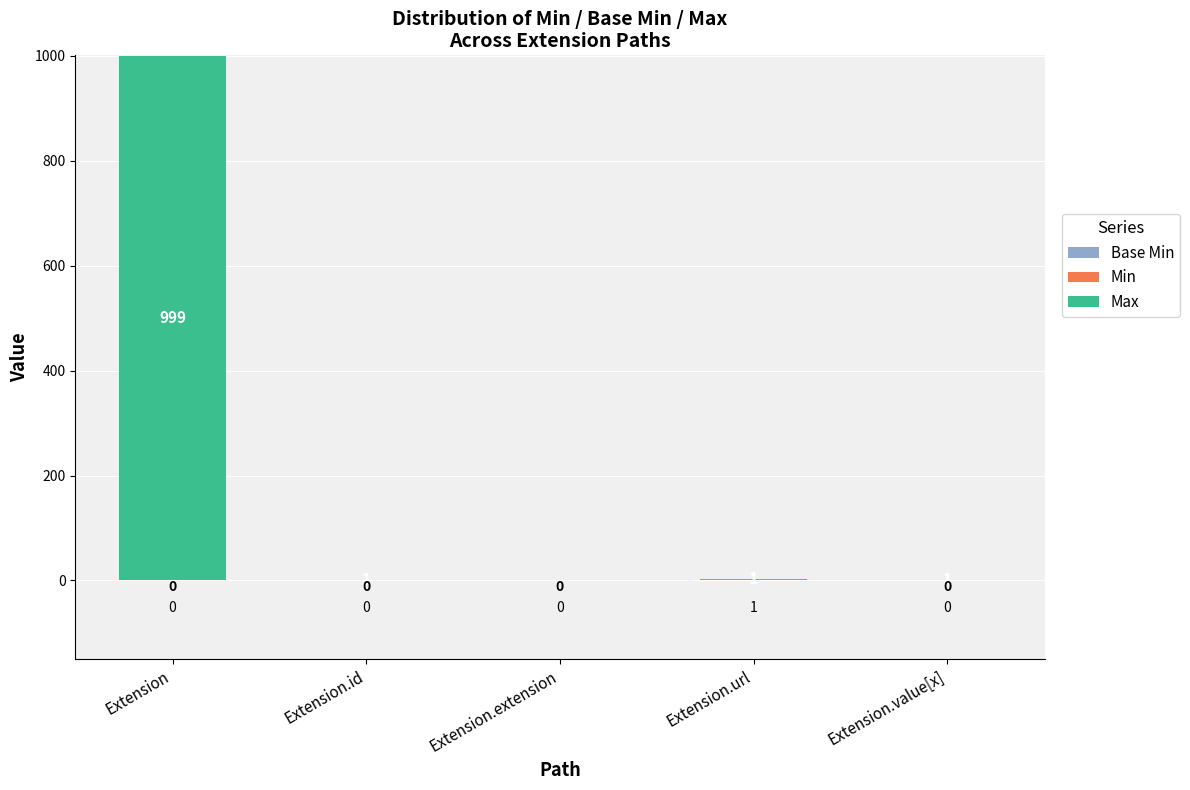

At which category is the sum across all series the highest?

Extension